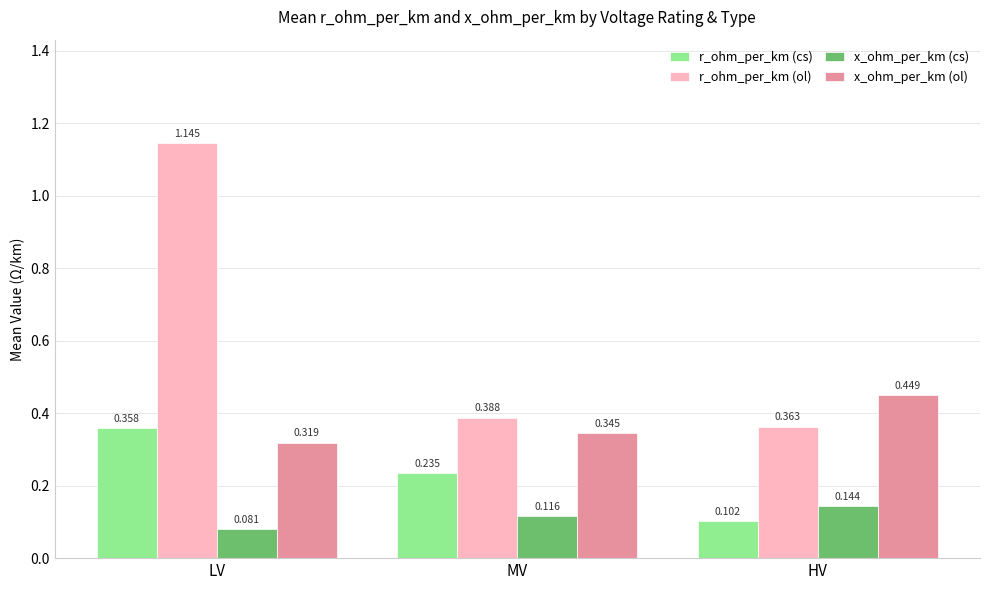

Does the chart contain any negative values?

No